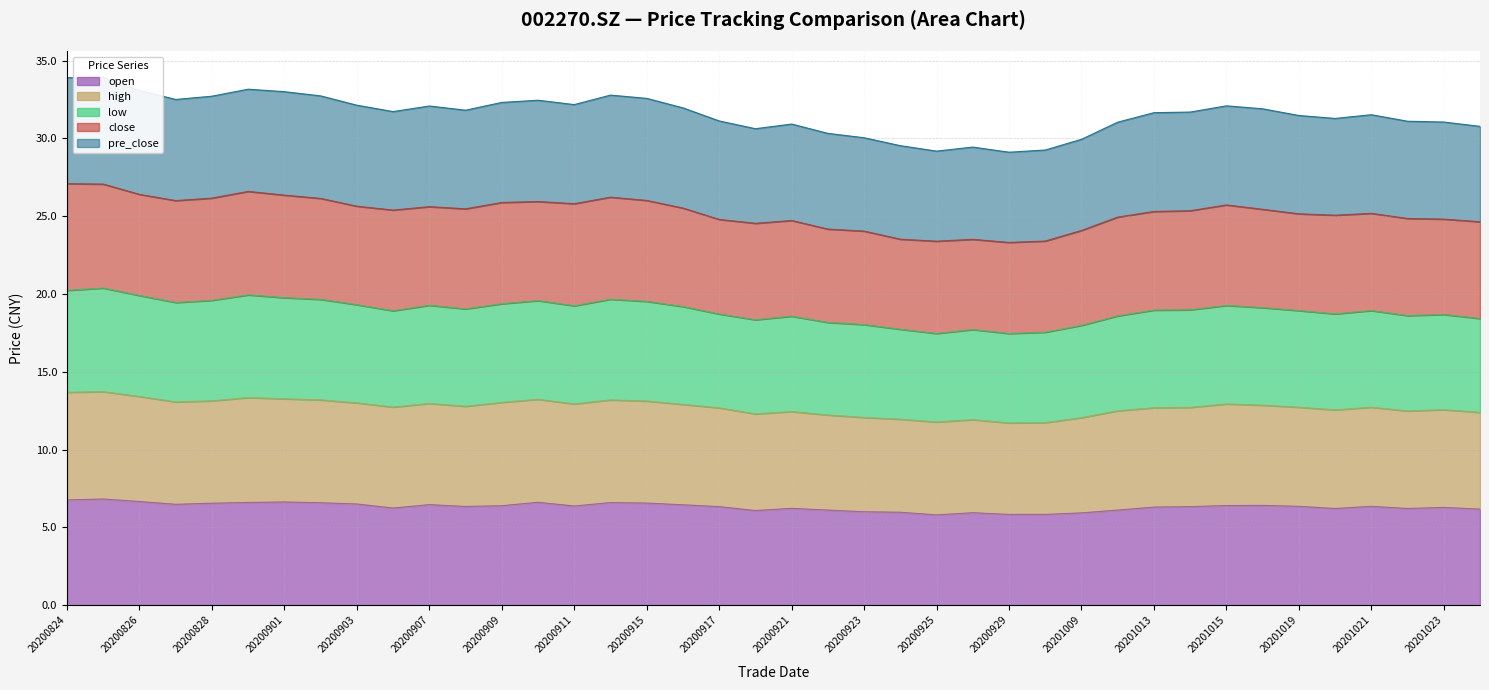

What is the minimum value for open?

5.8